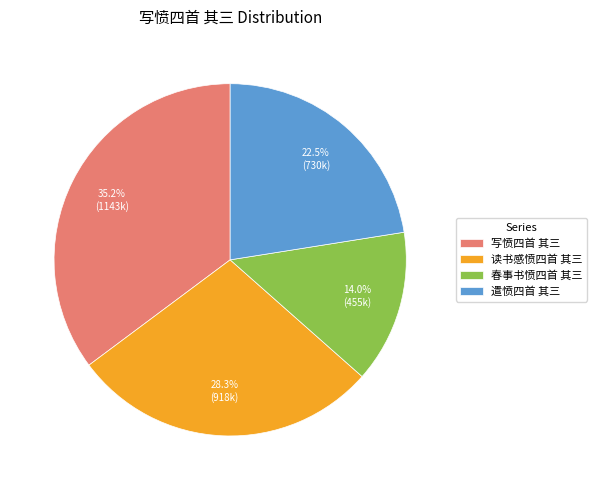

Does any single category account for the majority?

No